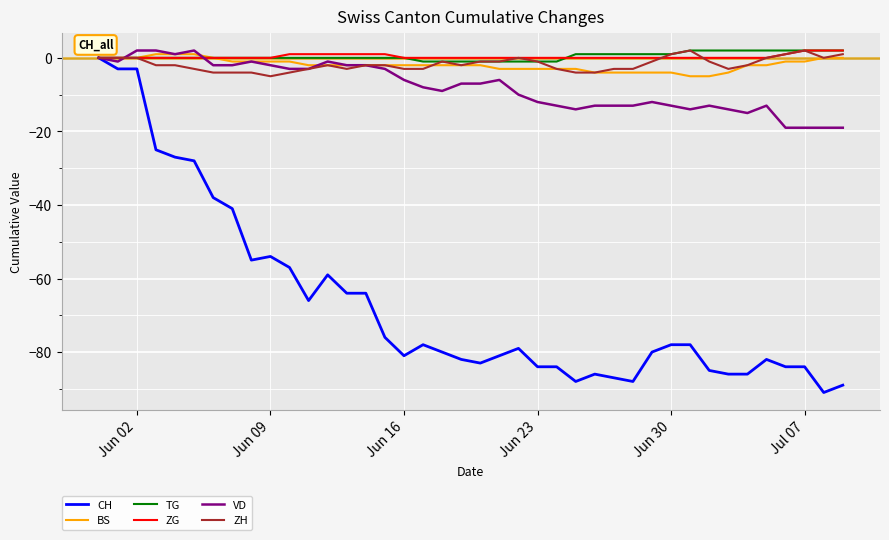

Reading right to left, transcribe all the data shown in this chart.

CH: -89	-91	-84	-84	-82	-86	-86	-85	-78	-78	-80	-88	-87	-86	-88	-84	-84	-79	-81	-83	-82	-80	-78	-81	-76	-64	-64	-59	-66	-57	-54	-55	-41	-38	-28	-27	-25	-3	-3	0
BS: 0	0	-1	-1	-2	-2	-4	-5	-5	-4	-4	-4	-4	-4	-3	-3	-3	-3	-3	-2	-2	-2	-2	-2	-2	-2	-2	-2	-2	-1	-1	-1	-1	0	1	1	1	0	0	0
TG: 2	2	2	2	2	2	2	2	2	1	1	1	1	1	1	-1	-1	-1	-1	-1	-1	-1	-1	0	0	0	0	0	0	0	0	0	0	0	0	0	0	0	0	0
ZG: 2	2	2	1	0	0	0	0	0	0	0	0	0	0	0	0	0	0	0	0	0	0	0	0	1	1	1	1	1	1	0	0	0	0	0	0	0	0	0	0
VD: -19	-19	-19	-19	-13	-15	-14	-13	-14	-13	-12	-13	-13	-13	-14	-13	-12	-10	-6	-7	-7	-9	-8	-6	-3	-2	-2	-1	-3	-3	-2	-1	-2	-2	2	1	2	2	-1	0
ZH: 1	0	2	1	0	-2	-3	-1	2	1	-1	-3	-3	-4	-4	-3	-1	0	-1	-1	-2	-1	-3	-3	-2	-2	-3	-2	-3	-4	-5	-4	-4	-4	-3	-2	-2	0	0	0